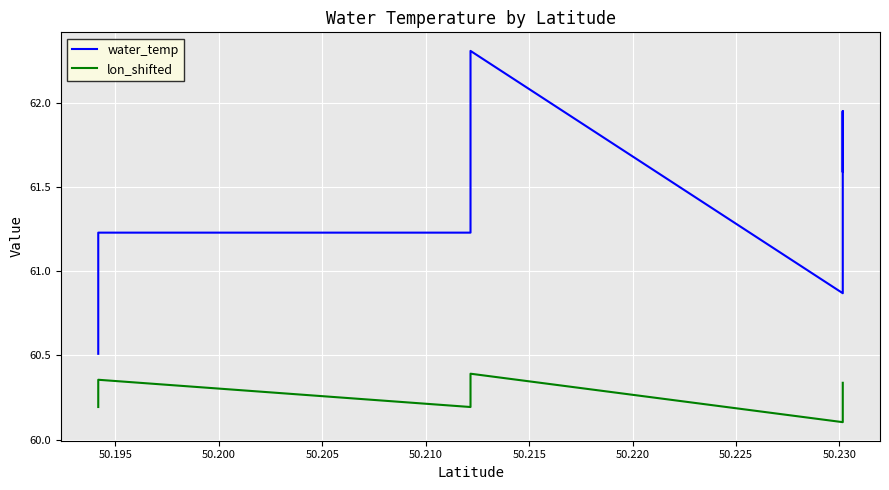

How many data points in water_temp are less than 61?

10